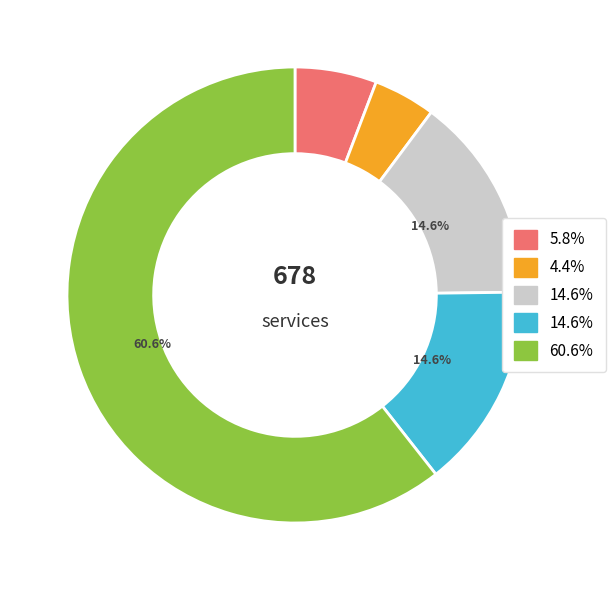

Is there a majority slice in this chart?

Yes